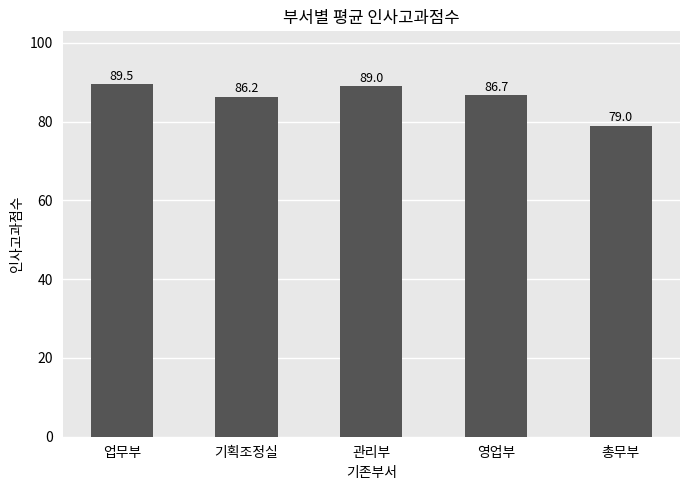

What is the difference between the values at 업무부 and 관리부?

0.5